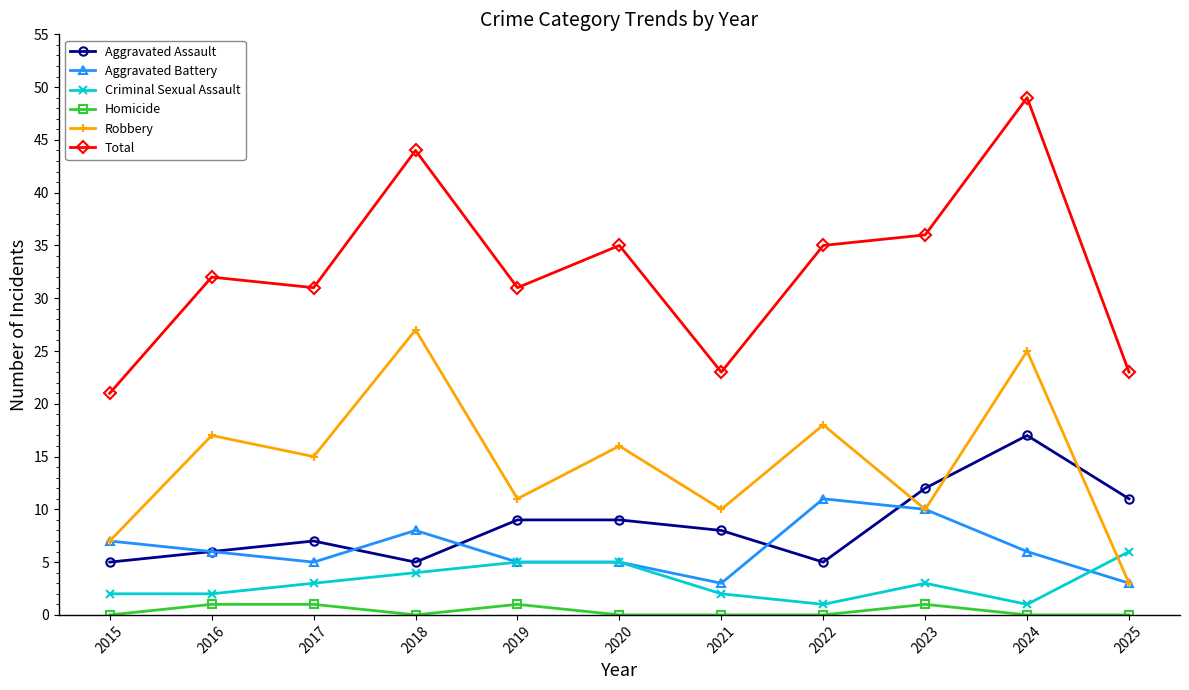

Does the chart have visible grid lines?

No